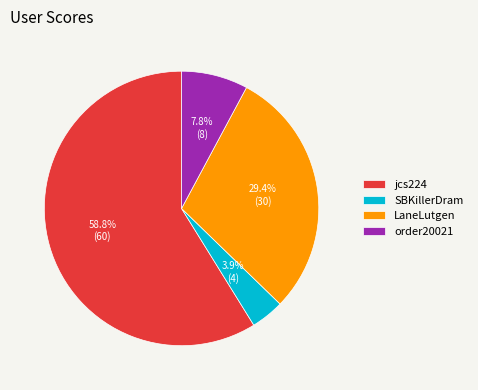

Is there any slice that represents more than half of the pie?

Yes